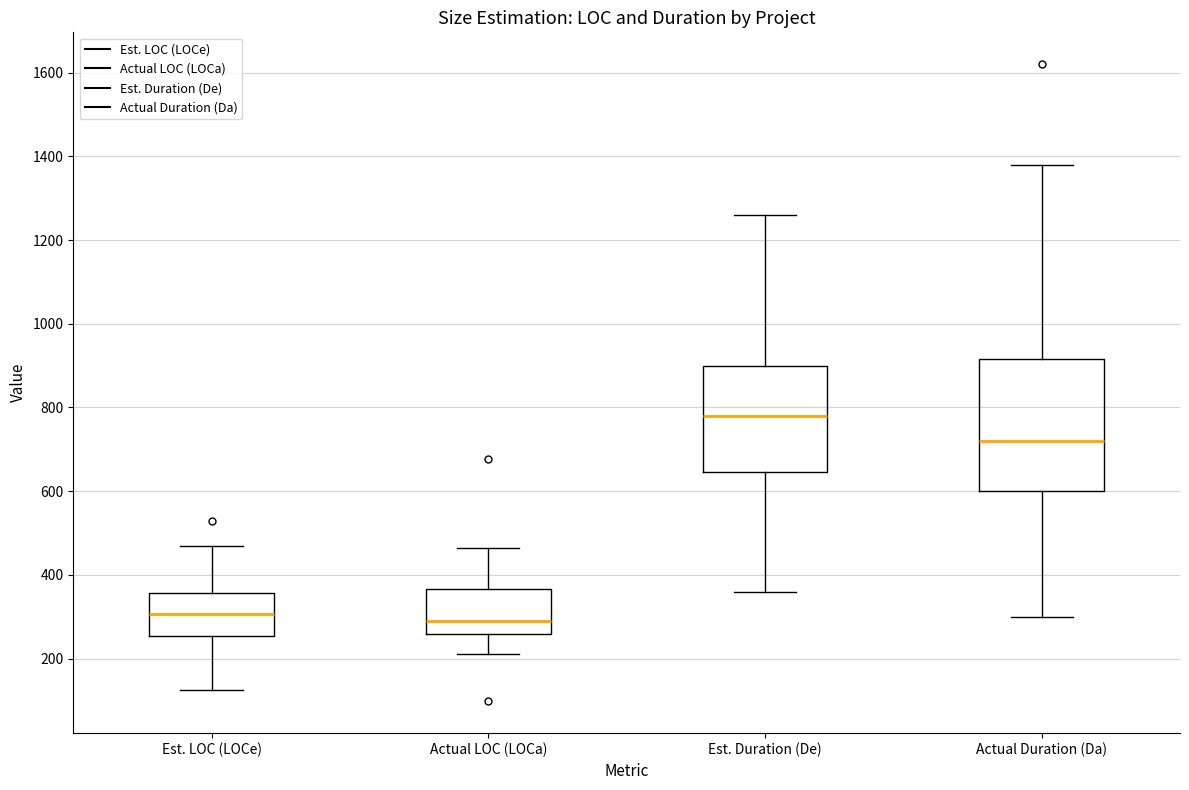

Reading left to right, read every box against the y-axis: the position of its median line, the range the box covers, and the ends of its whiskers. The values are not printed on the chart, so give them approximately, as read against the axis.

Est. LOC (LOCe): median 300, box 260 to 360, whiskers 120 to 460
Actual LOC (LOCa): median 280, box 260 to 360, whiskers 220 to 460
Est. Duration (De): median 780, box 640 to 900, whiskers 360 to 1260
Actual Duration (Da): median 720, box 600 to 920, whiskers 300 to 1380